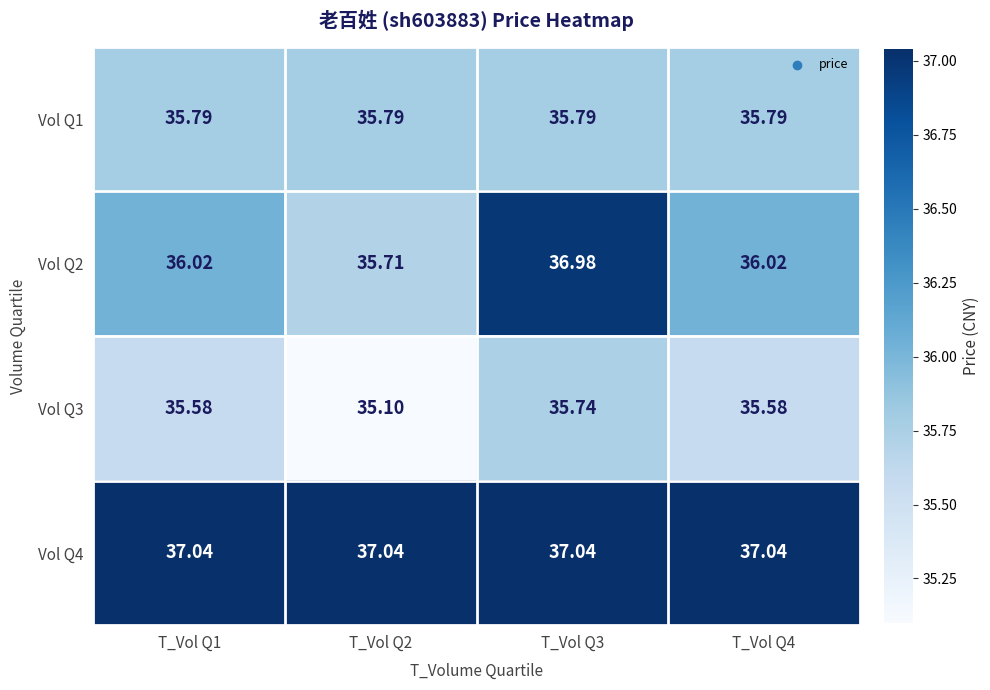

Which label corresponds to the smallest value in the chart?

T_Vol Q2